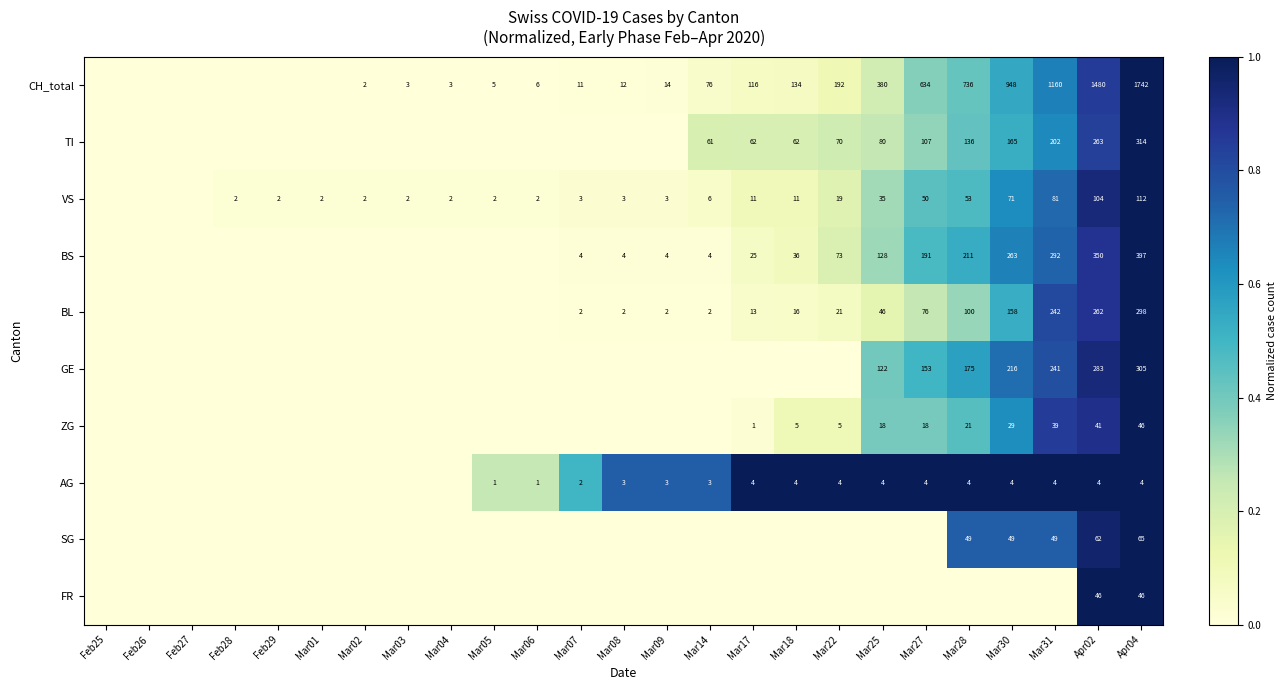

True or false: TI has a value of 202 at Mar31.

True